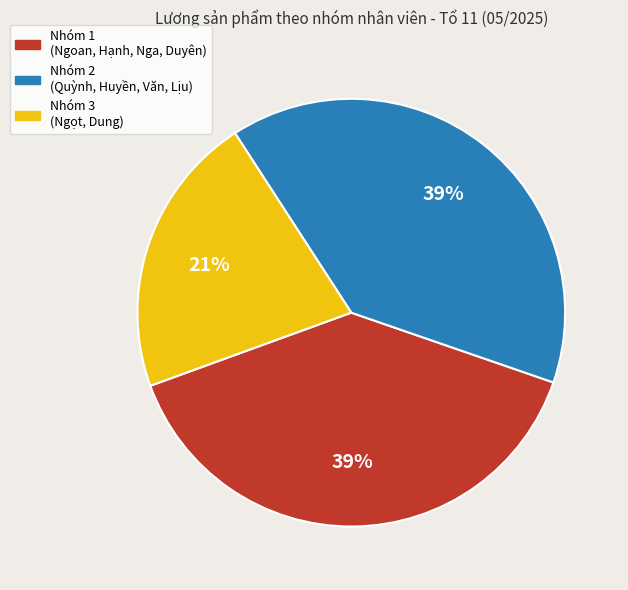

Count the number of slices in the pie.

3